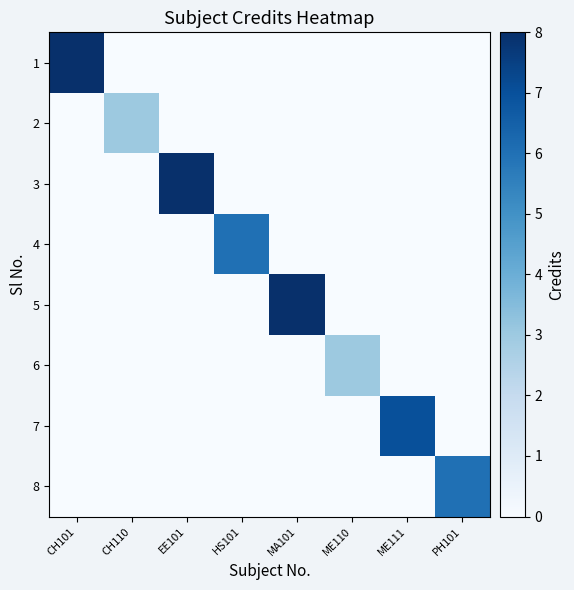

At how many categories does at least one series exceed 7?

3